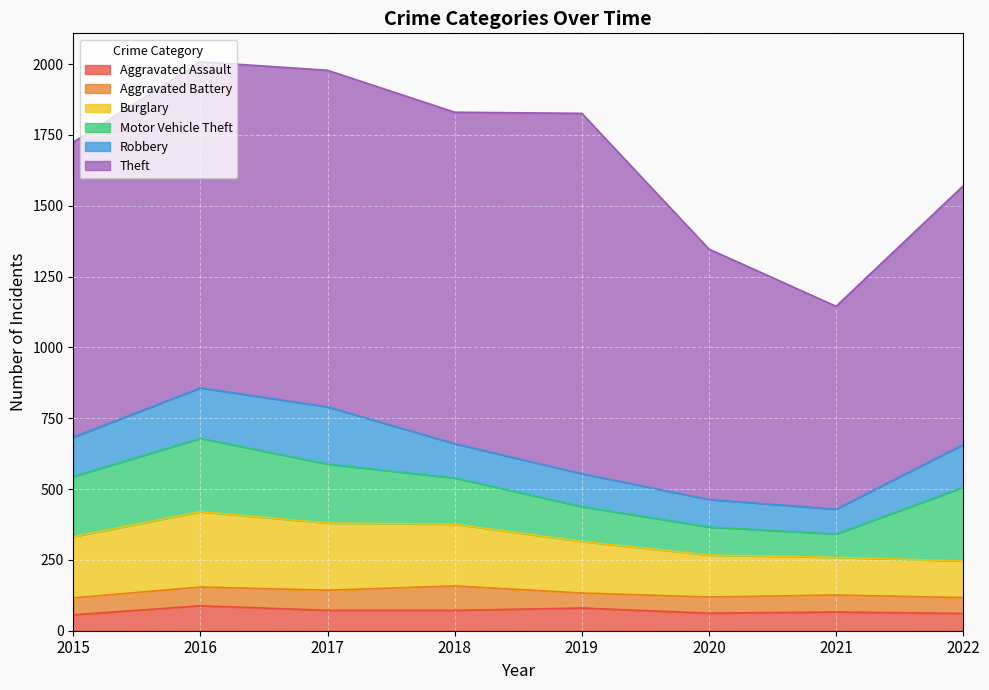

What is the minimum value for Aggravated Battery?

53